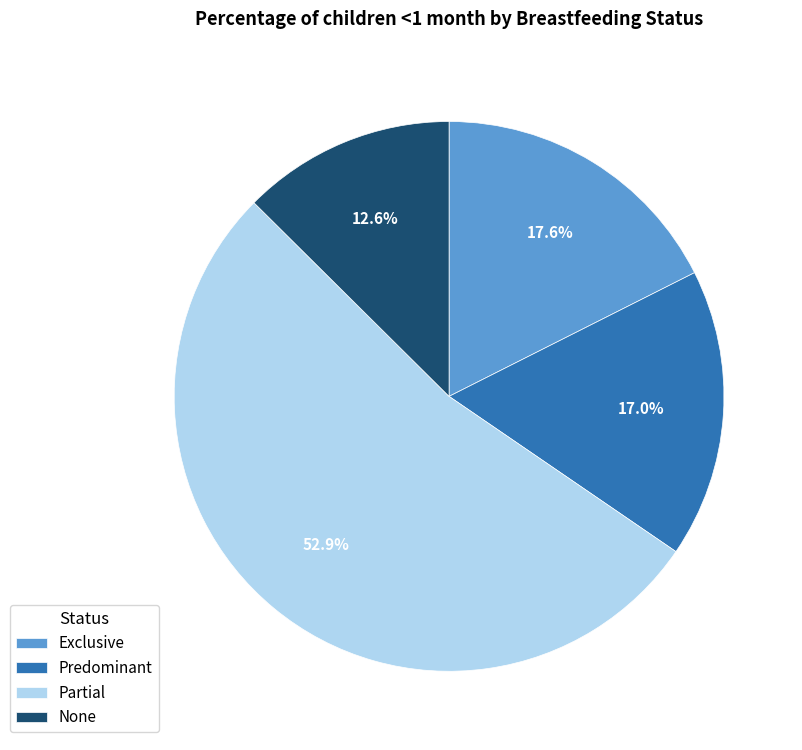

To the nearest percent, what is the difference between the None and Partial slice percentages?

40%